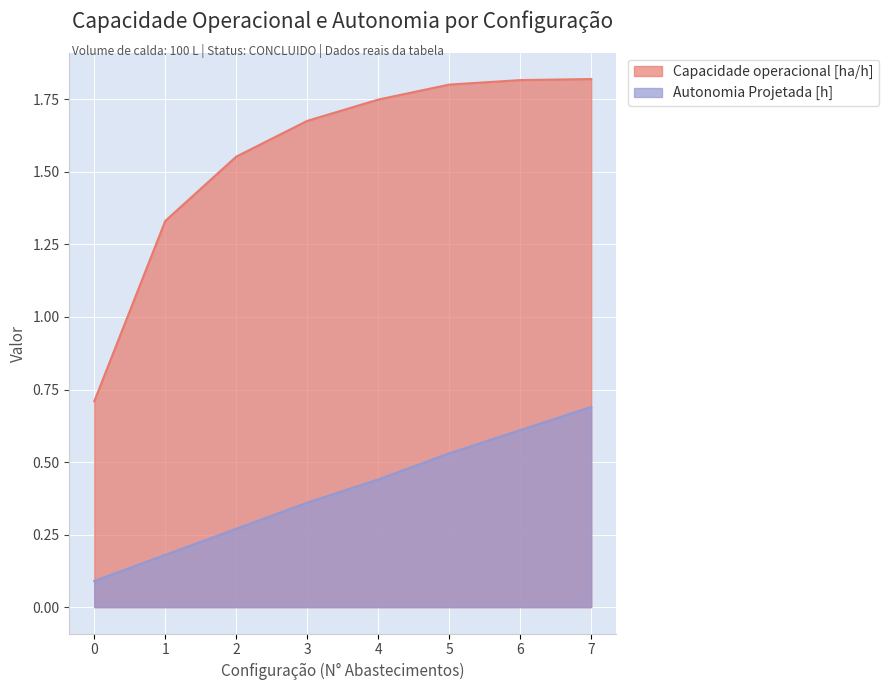

List the series in order of their overall mean, highest first.

Capacidade operacional [ha/h], Autonomia Projetada [h]